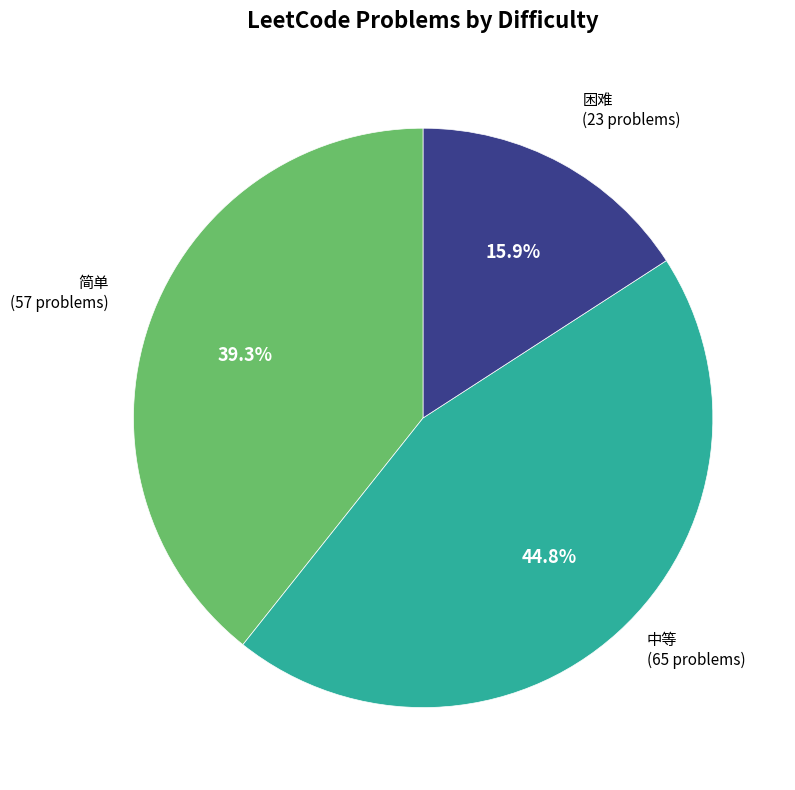

Does any single category account for the majority?

No